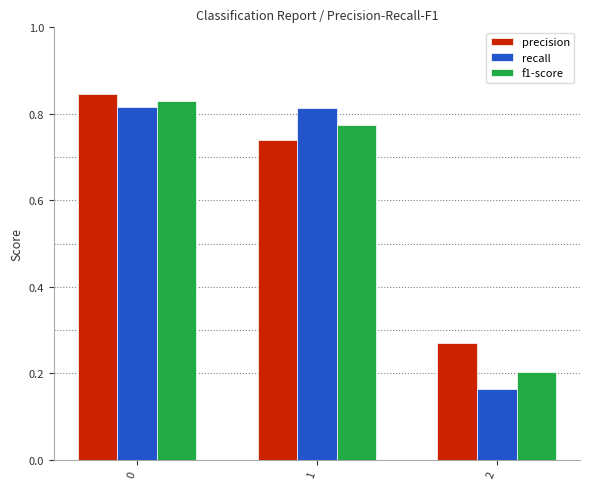

Count the f1-score values in the range 0 to 1.

3